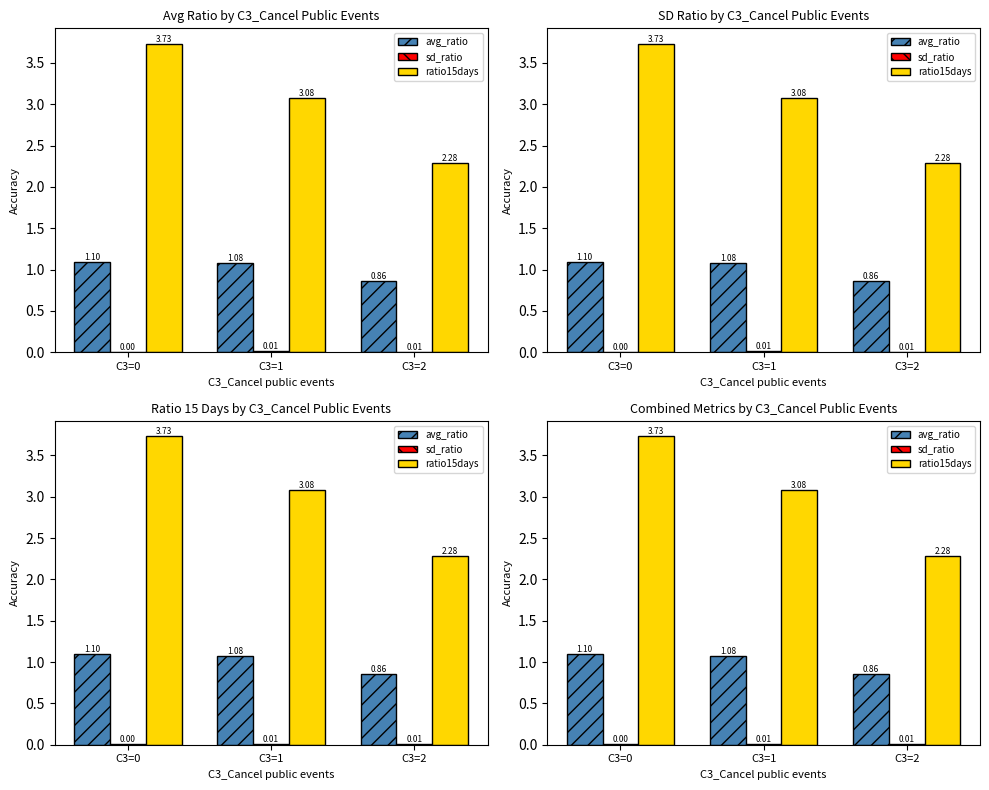

Is it true that avg_ratio equals 0.7 at C3=0?

False